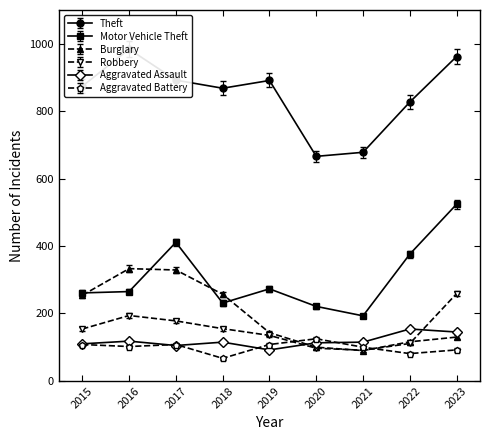

Rank the series at 2018 from lowest to highest value.

Aggravated Battery, Aggravated Assault, Robbery, Motor Vehicle Theft, Burglary, Theft